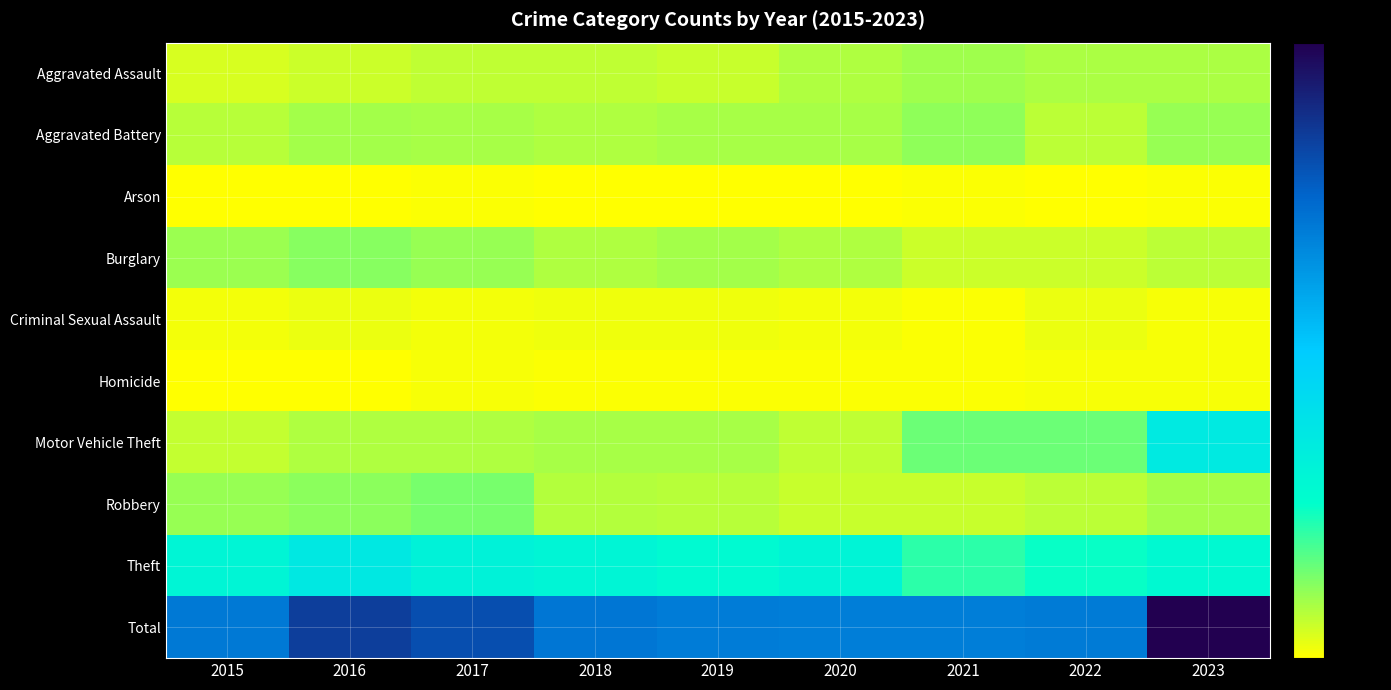

Reading left to right, list all the values displayed in this chart.

Aggravated Assault: 2015=33	2016=40	2017=50	2018=50	2019=44	2020=61	2021=75	2022=64	2023=64
Aggravated Battery: 2015=57	2016=70	2017=67	2018=62	2019=67	2020=68	2021=88	2022=54	2023=80
Arson: 2015=1	2016=2	2017=4	2018=1	2019=2	2020=3	2021=4	2022=1	2023=4
Burglary: 2015=79	2016=94	2017=81	2018=63	2019=73	2020=61	2021=41	2022=41	2023=52
Criminal Sexual Assault: 2015=12	2016=17	2017=10	2018=13	2019=13	2020=12	2021=6	2022=16	2023=7
Homicide: 2015=2	2016=2	2017=7	2018=4	2019=5	2020=4	2021=6	2022=8	2023=9
Motor Vehicle Theft: 2015=48	2016=61	2017=63	2018=68	2019=67	2020=49	2021=113	2022=115	2023=274
Robbery: 2015=81	2016=91	2017=106	2018=58	2019=55	2020=43	2021=43	2022=54	2023=70
Theft: 2015=233	2016=282	2017=241	2018=234	2019=215	2020=237	2021=162	2022=191	2023=219
Total: 2015=546	2016=659	2017=629	2018=553	2019=541	2020=538	2021=538	2022=544	2023=779